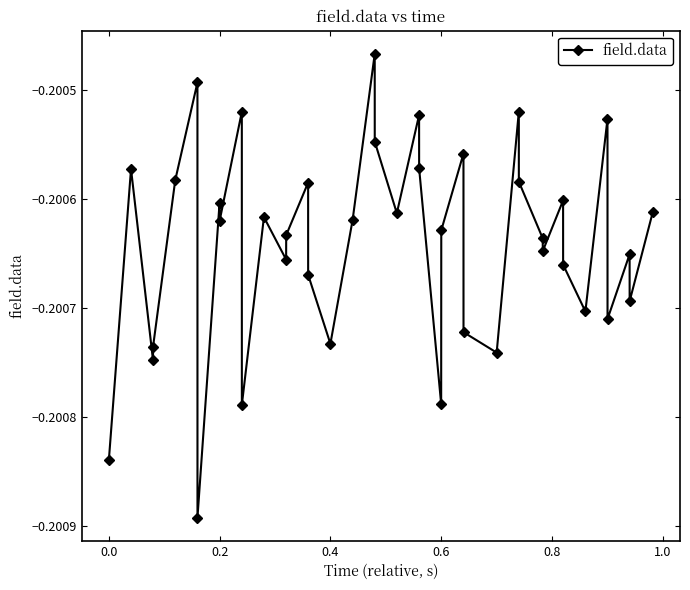

What is the sum of all values?

-8.0